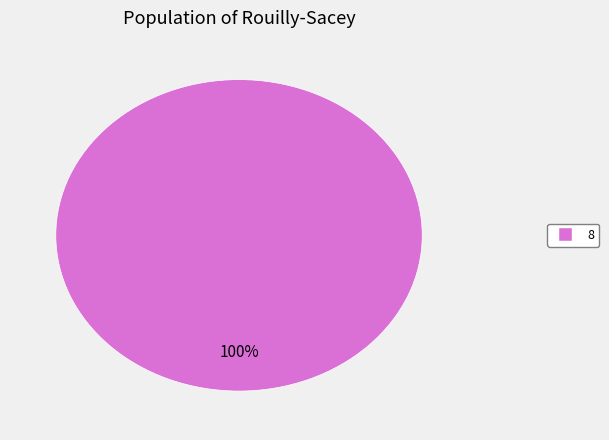

Is there a majority slice in this chart?

Yes